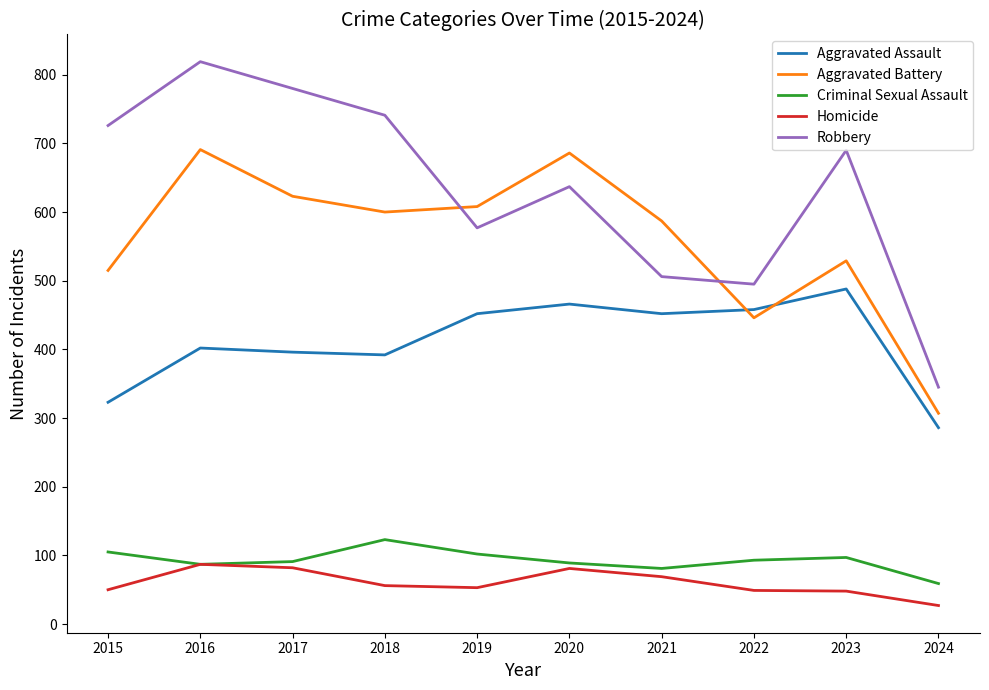

Does the chart have visible grid lines?

No